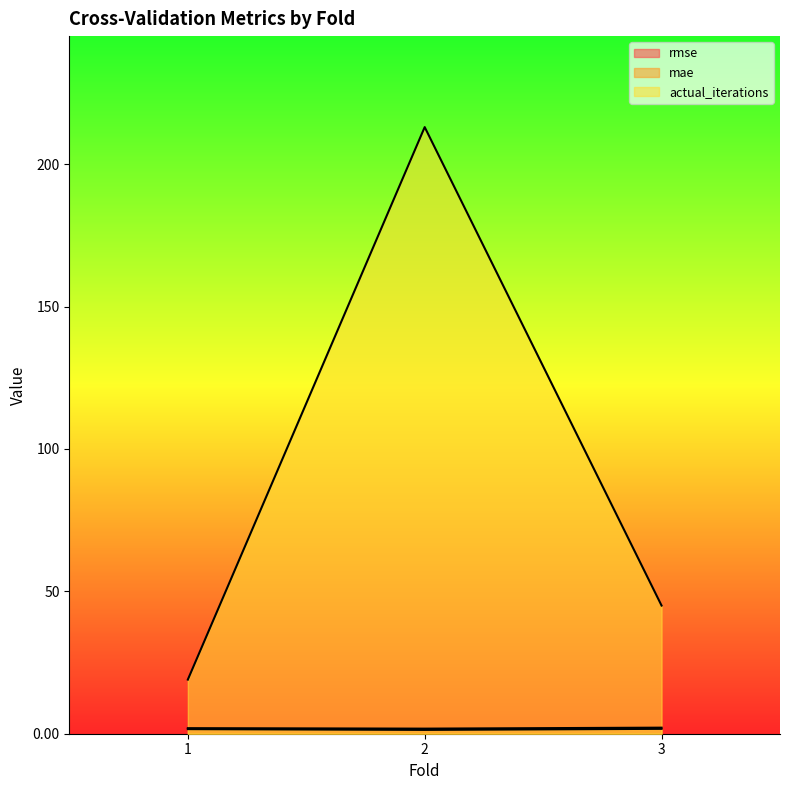

Reading left to right, transcribe all the data shown in this chart.

rmse: 2.0	1.8	2.1
mae: 1.6	1.3	1.7
actual_iterations: 19.0	213.0	45.0